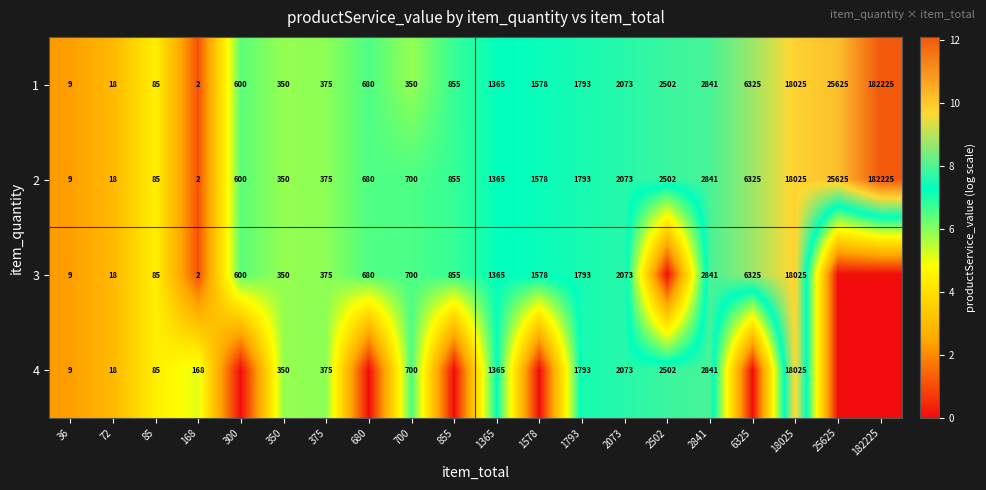

The value of 2 at 1365 is 2231. True or false?

False